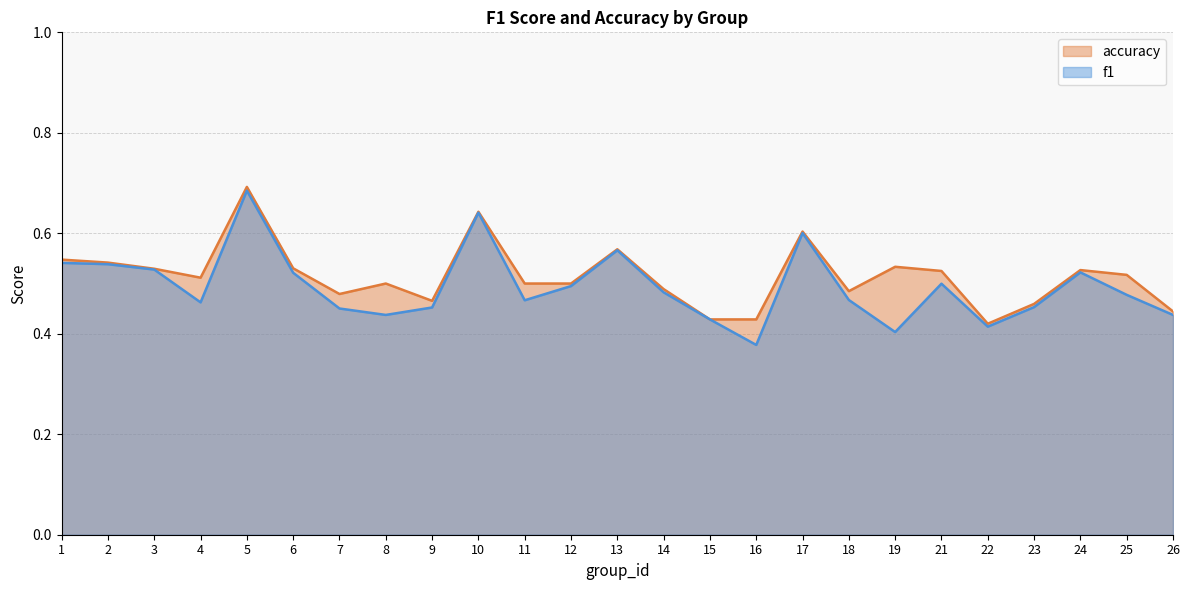

What is the total value across all series at 10?

1.3